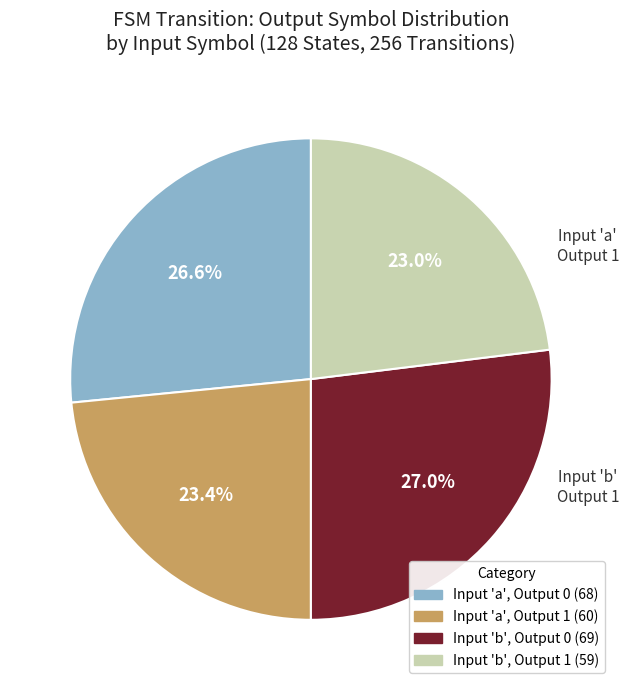

Count the number of slices in the pie.

4